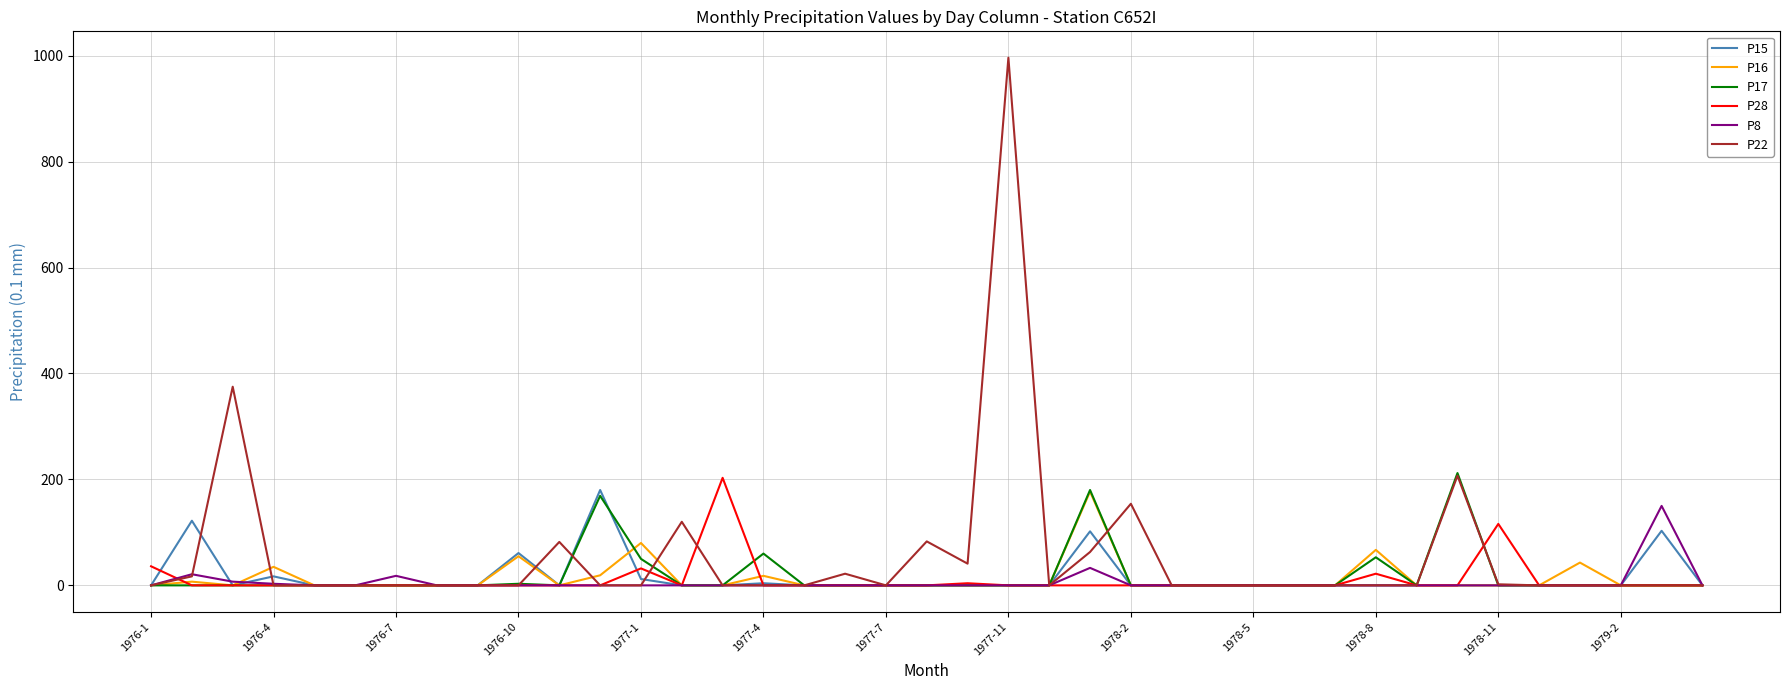

Which series has the largest range (max minus min)?

P22